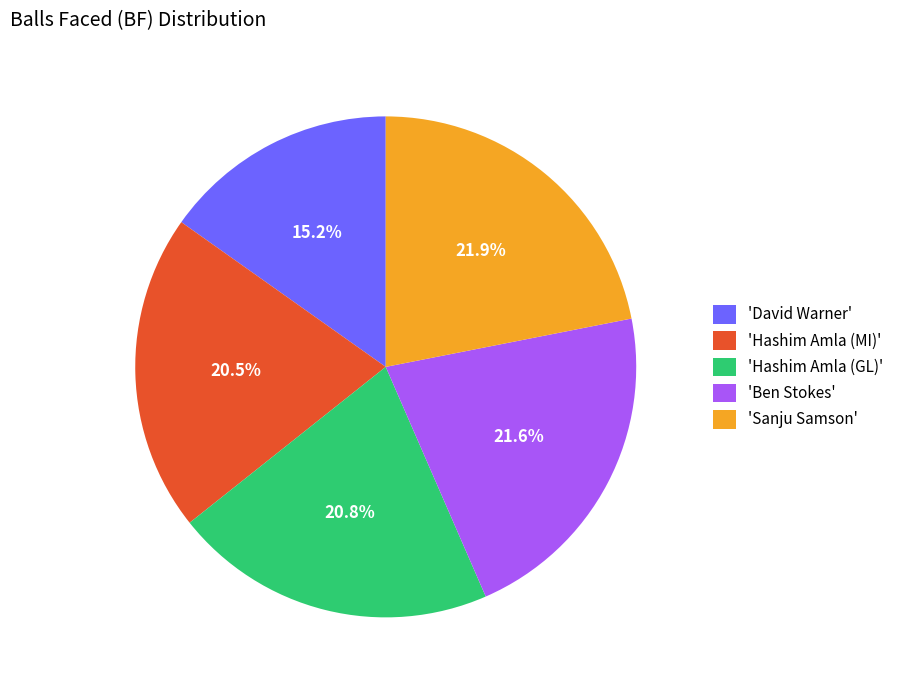

What is the ratio of the value at 'Hashim Amla (MI)' to the value at 'Sanju Samson'?

0.9